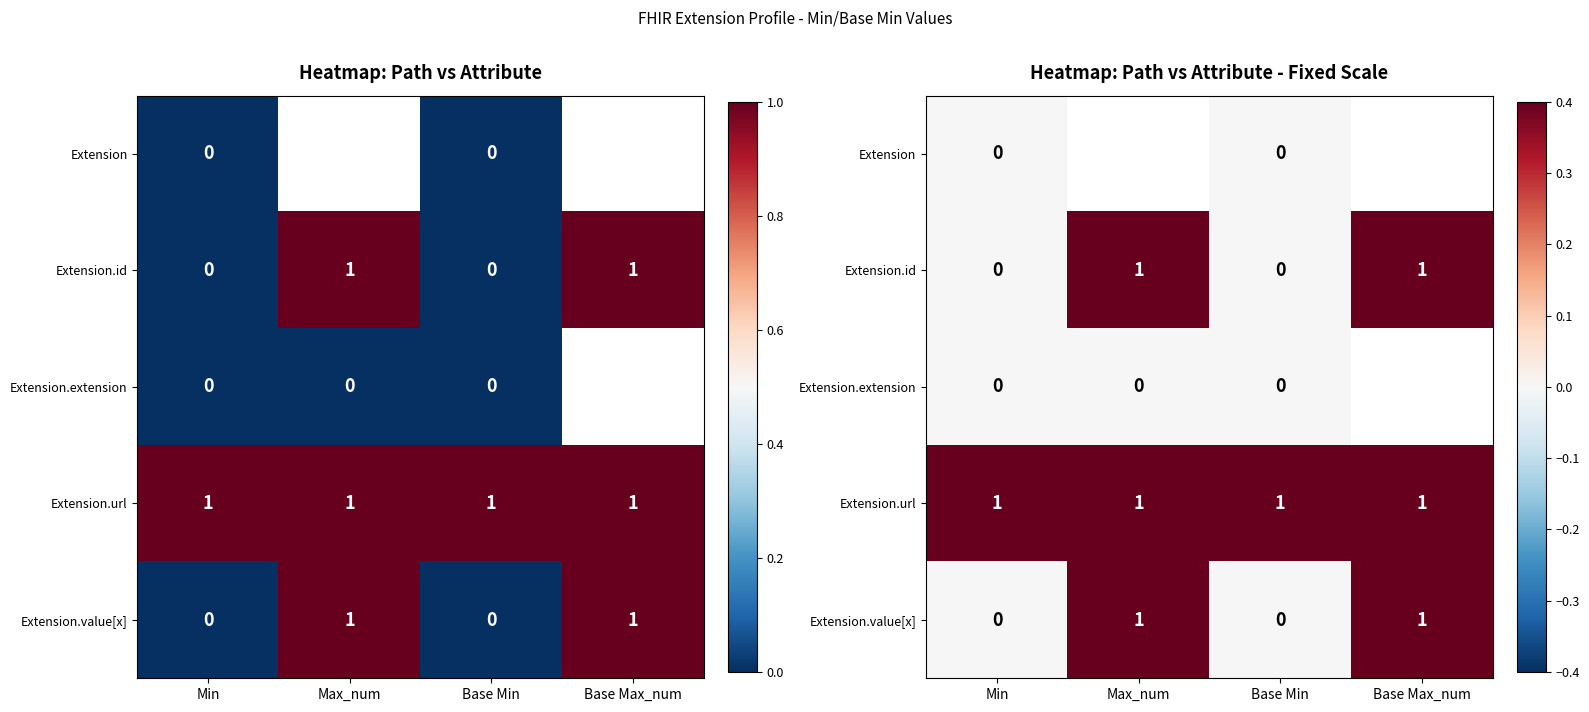

Which label corresponds to the largest value in the chart?

Max_num